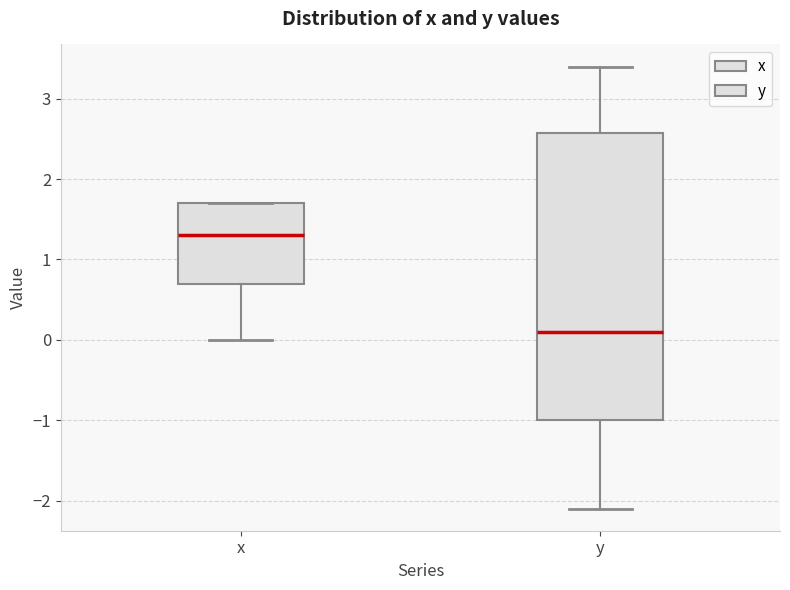

Comparing the boxes themselves (not the whiskers), which one is the tallest?

y